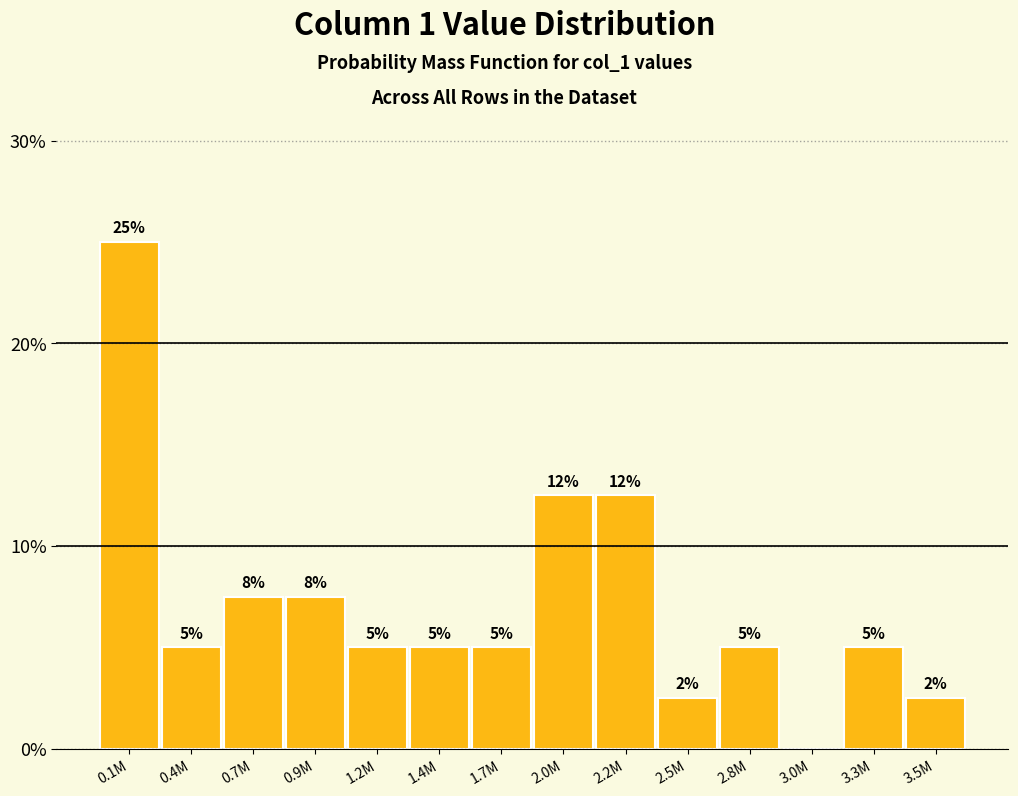

Which has a higher value, 0.7M or 3.3M?

0.7M